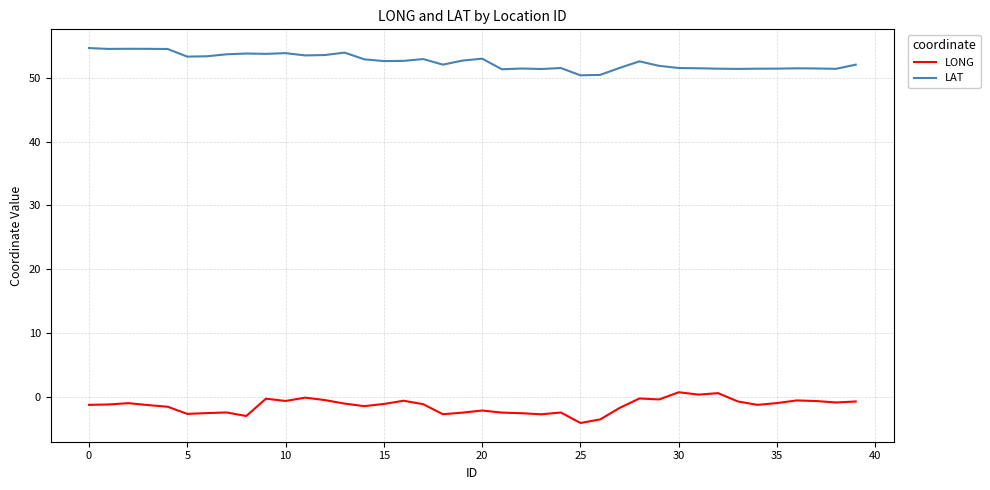

Which series has the largest total across all categories?

LAT